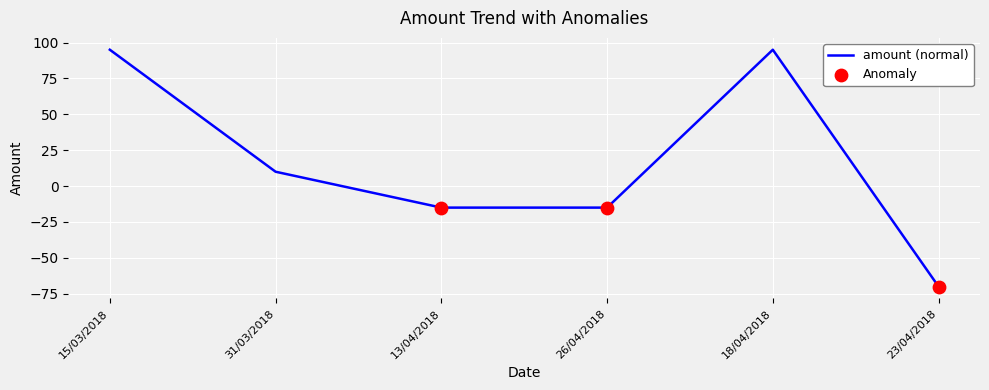

Which has a higher value, 26/04/2018 or 23/04/2018?

26/04/2018